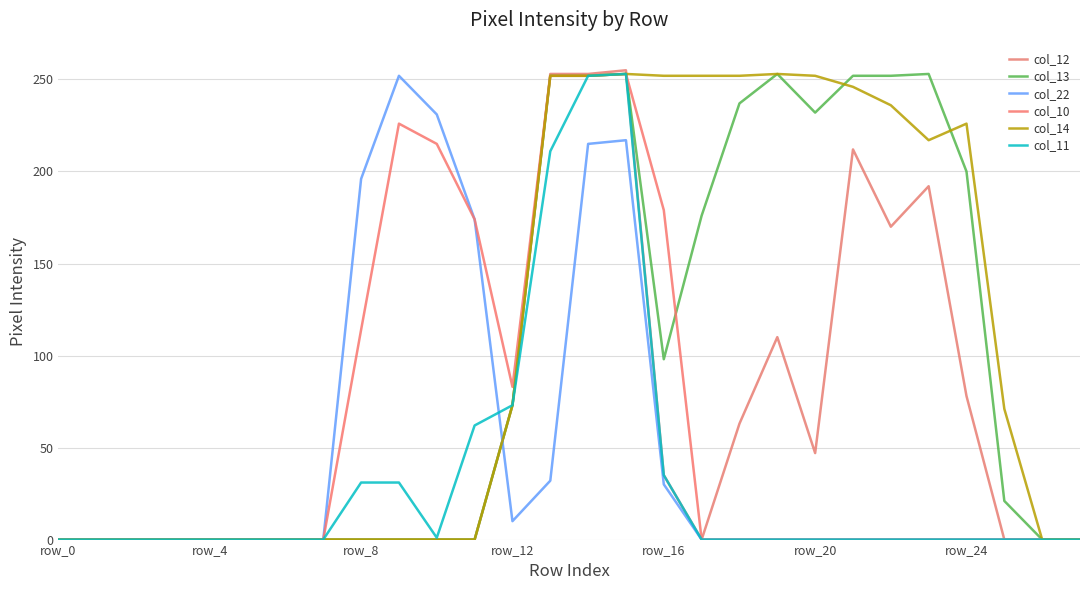

How many interior local peaks does the col_12 series have?

4